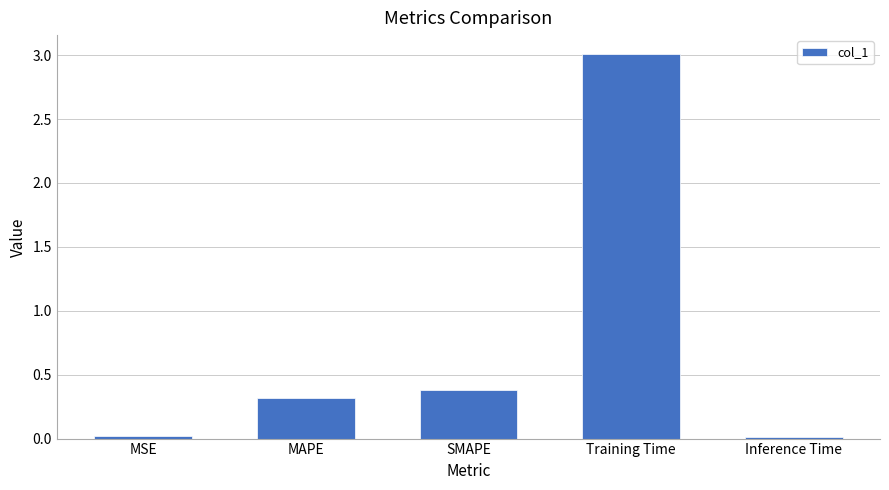

What is the difference between the maximum and minimum values?

3.0